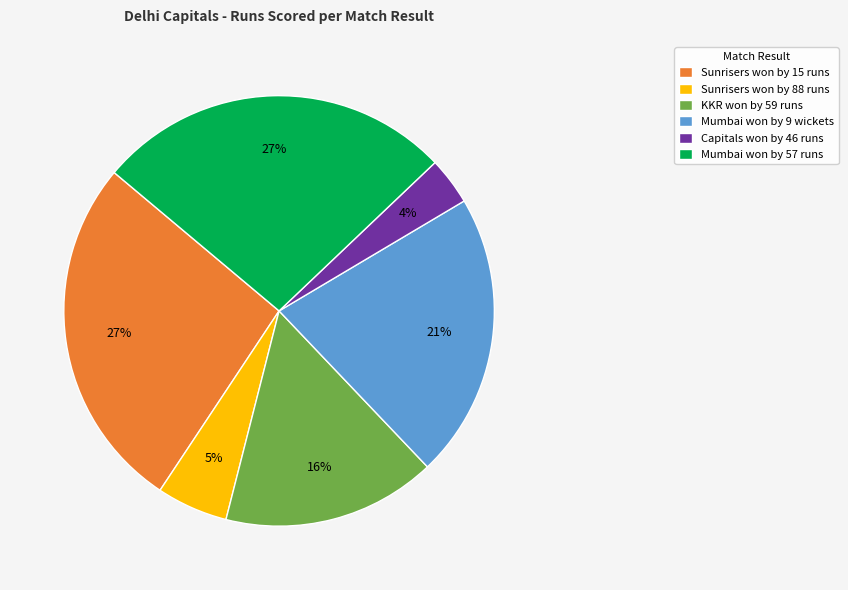

What is the smallest slice in the pie chart?

Capitals won by 46 runs